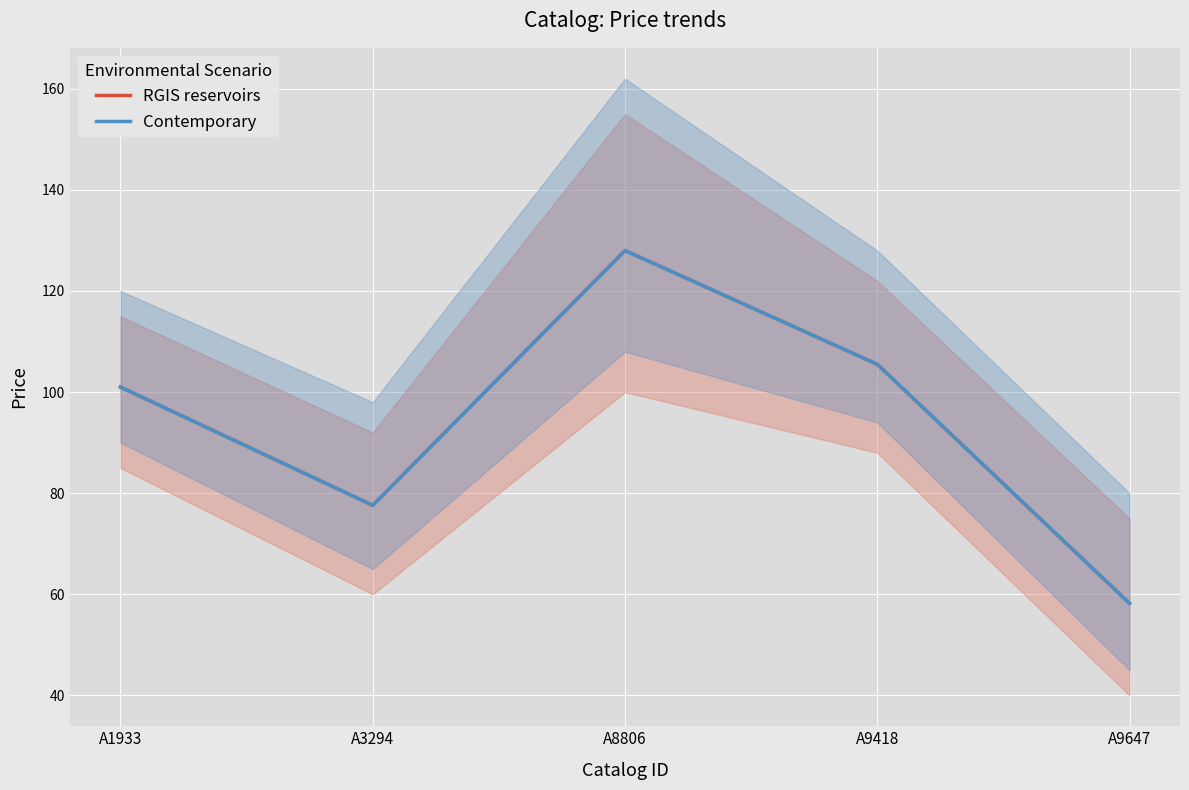

What is the average value of the RGIS reservoirs series?

94.1